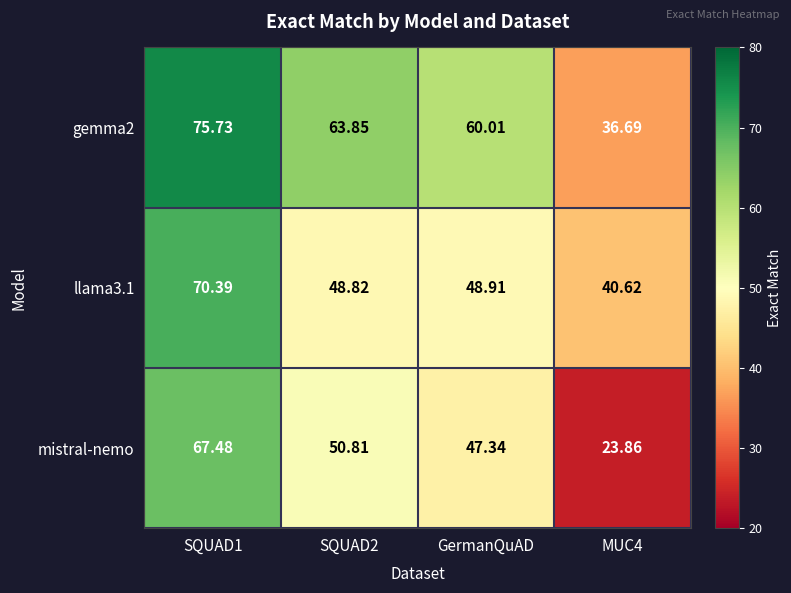

Which series has the widest spread of values?

mistral-nemo